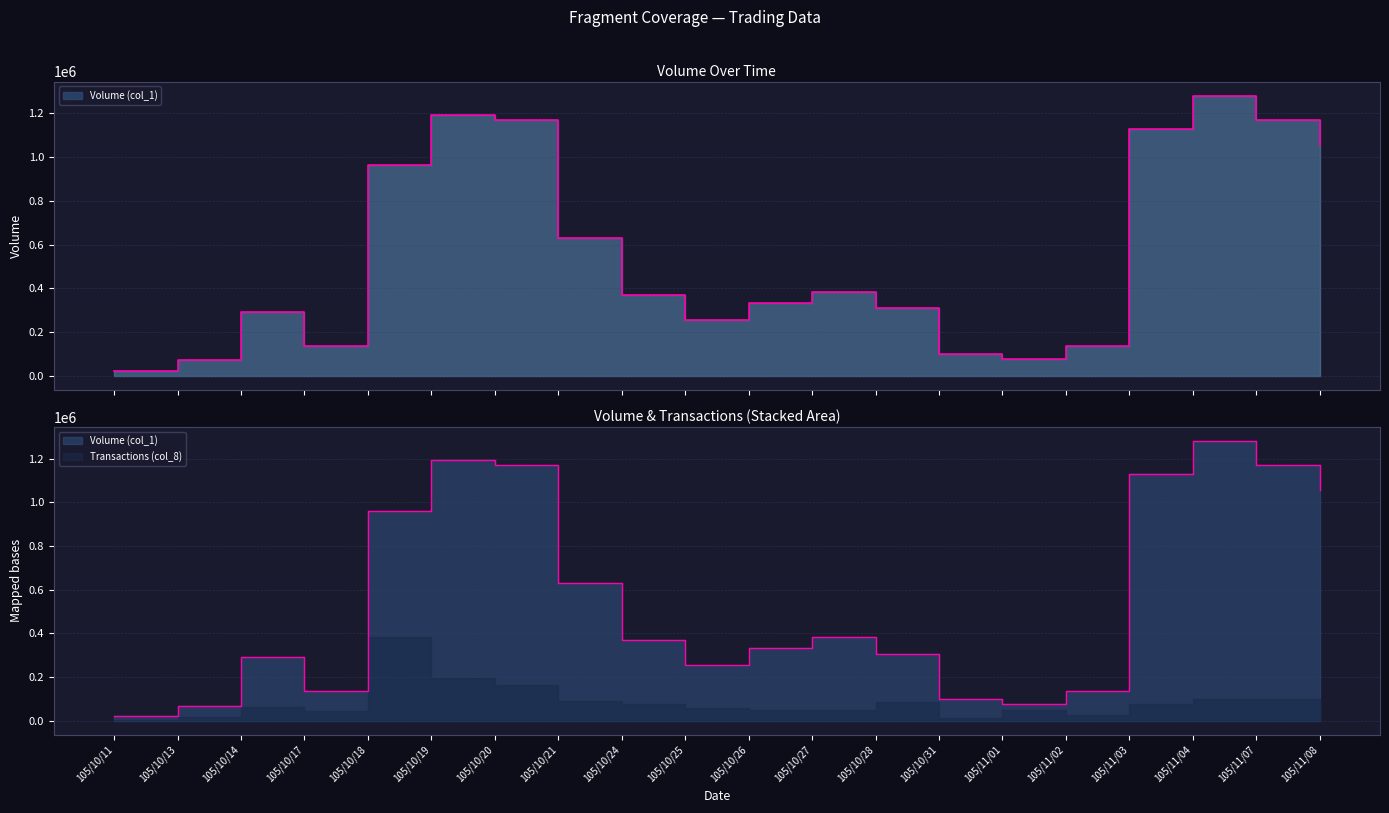

How many points are lower than both their immediate neighbors (excluding endpoints)?

3